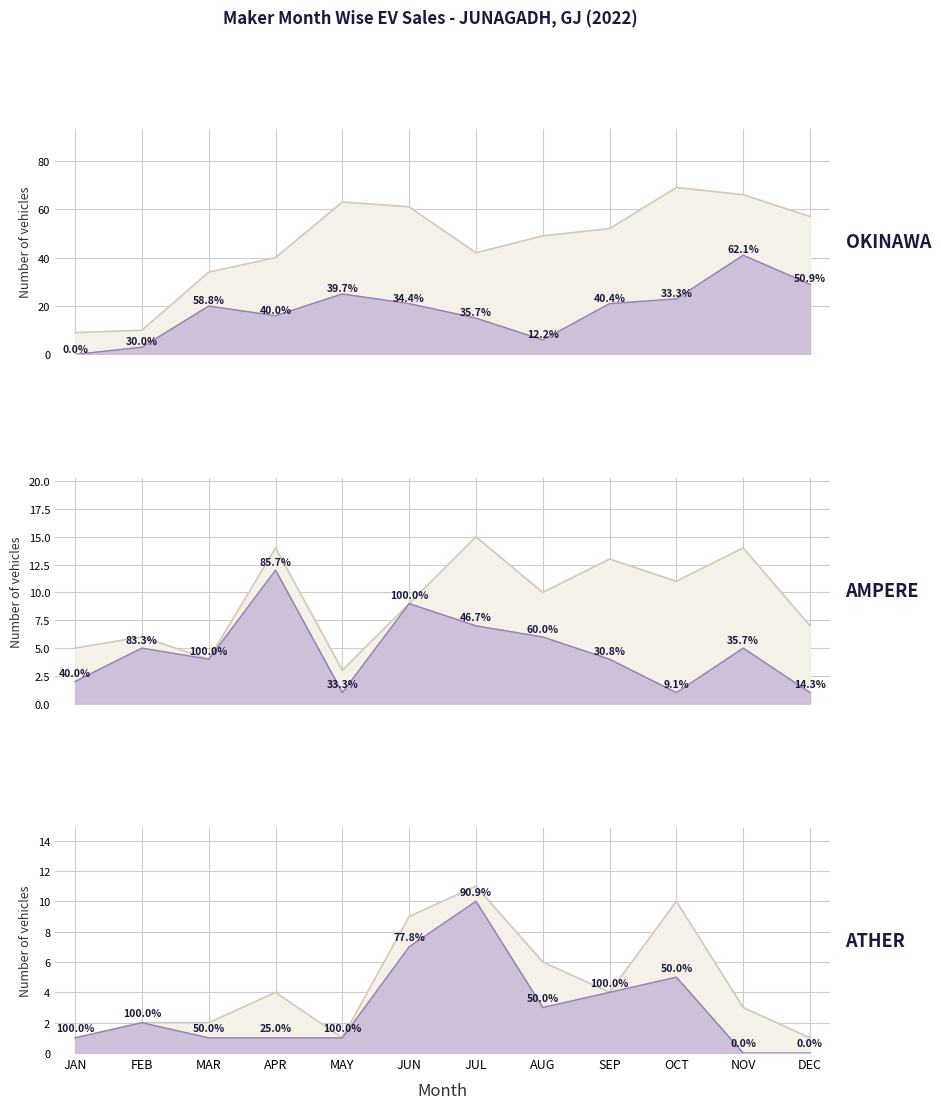

What is the spread (max minus min) of values at SEP?

17